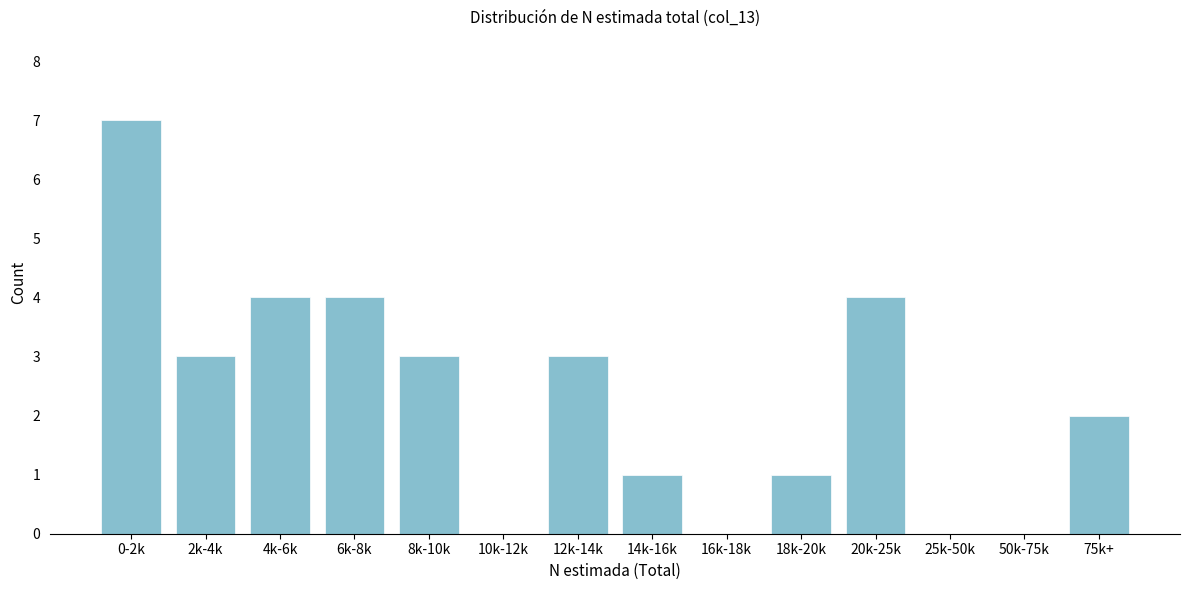

Reading left to right, what are all the values shown in this chart?

0-2k=7	2k-4k=3	4k-6k=4	6k-8k=4	8k-10k=3	10k-12k=0	12k-14k=3	14k-16k=1	16k-18k=0	18k-20k=1	20k-25k=4	25k-50k=0	50k-75k=0	75k+=2